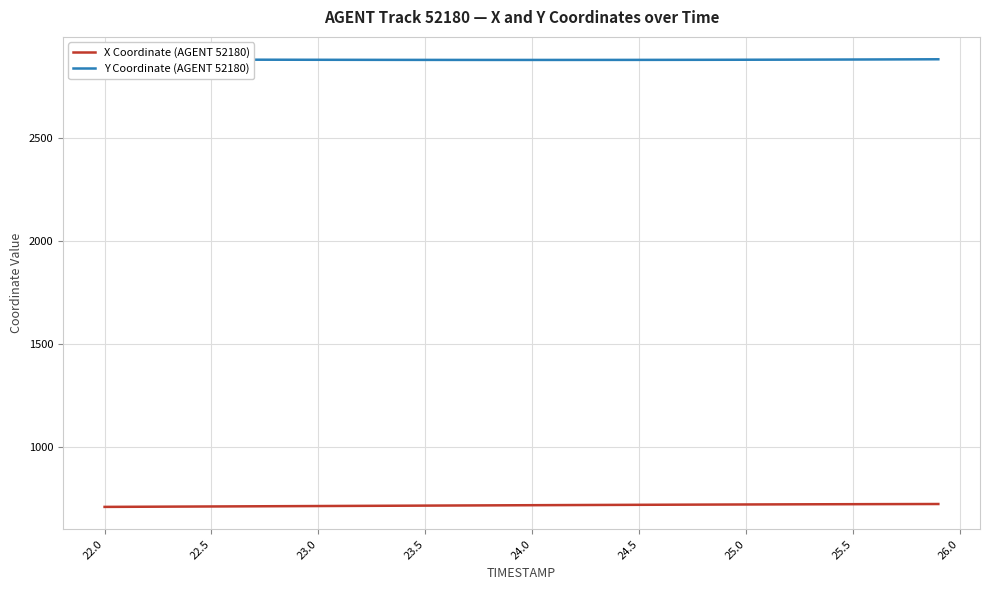

What is the lowest value of the Y Coordinate (AGENT 52180) series?

2877.1